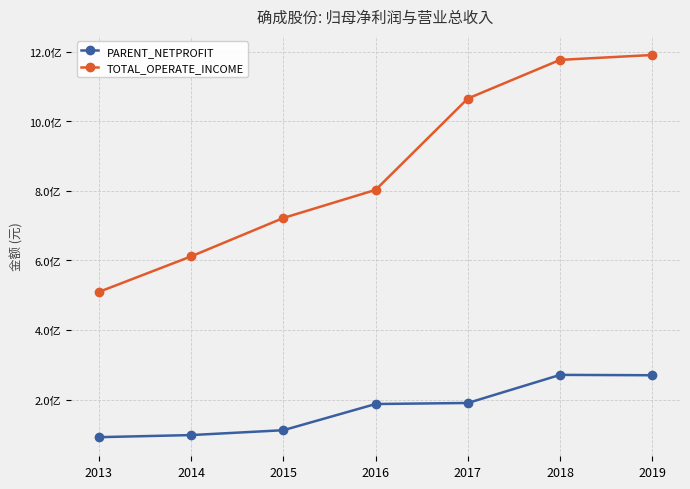

True or false: TOTAL_OPERATE_INCOME and PARENT_NETPROFIT intersect in this chart.

False